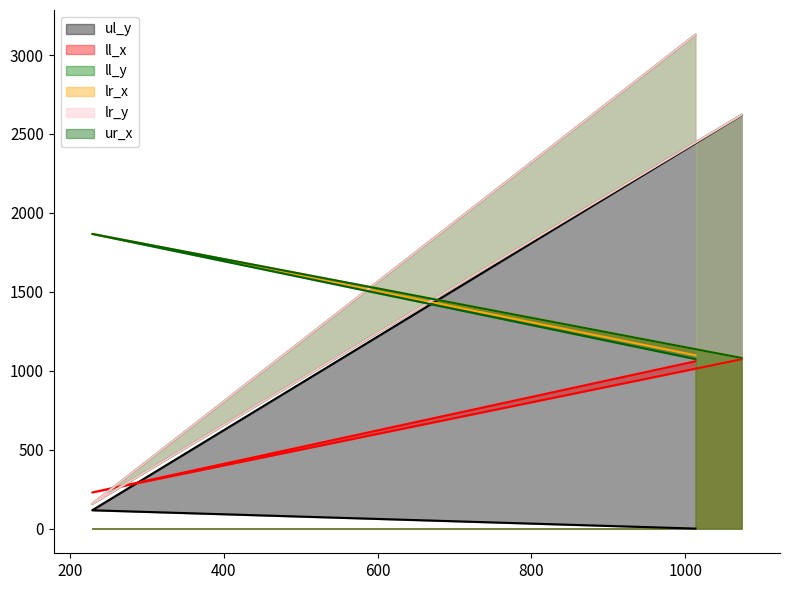

What is the lowest value of the ur_x series?

1074